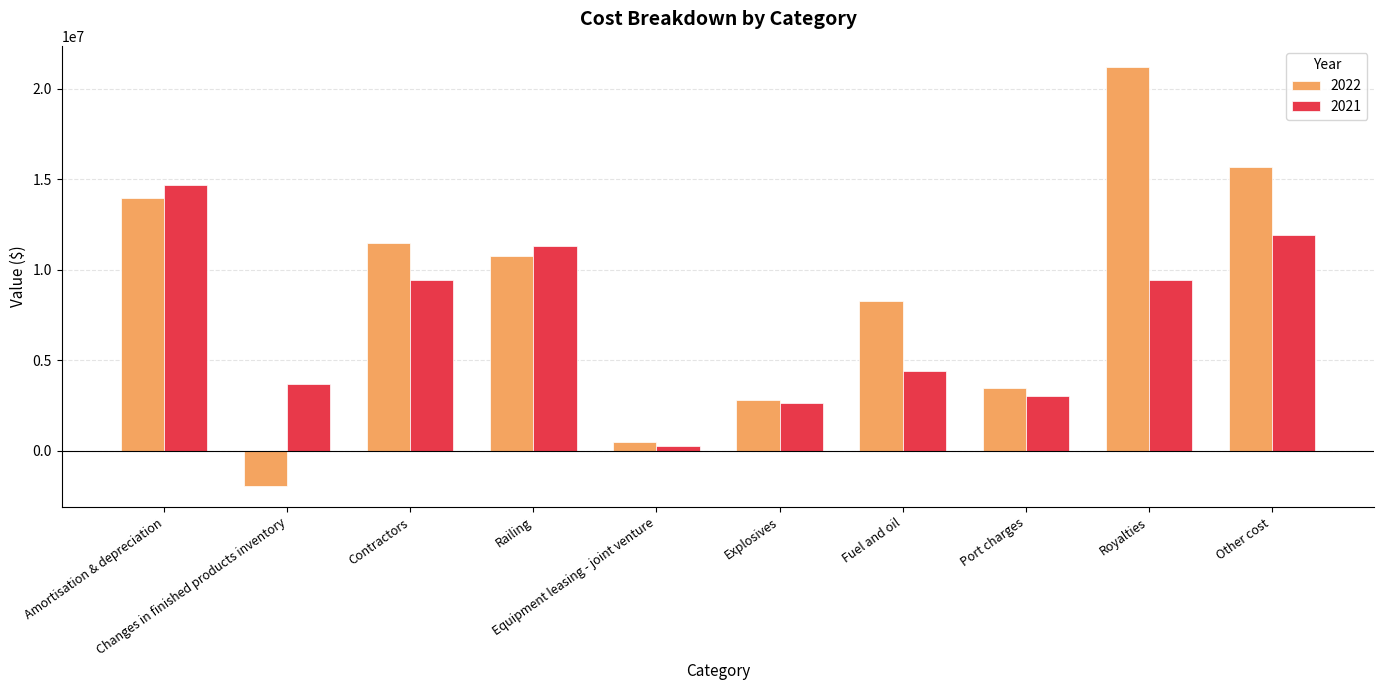

What are all the series names shown in the legend?

2022, 2021